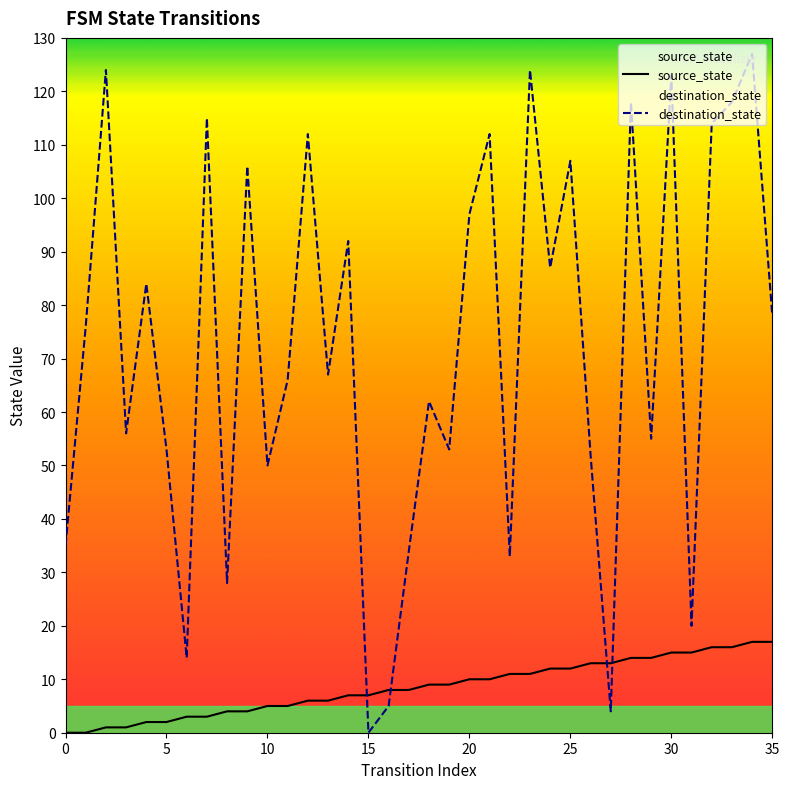

List the series in order of their overall mean, highest first.

destination_state, source_state